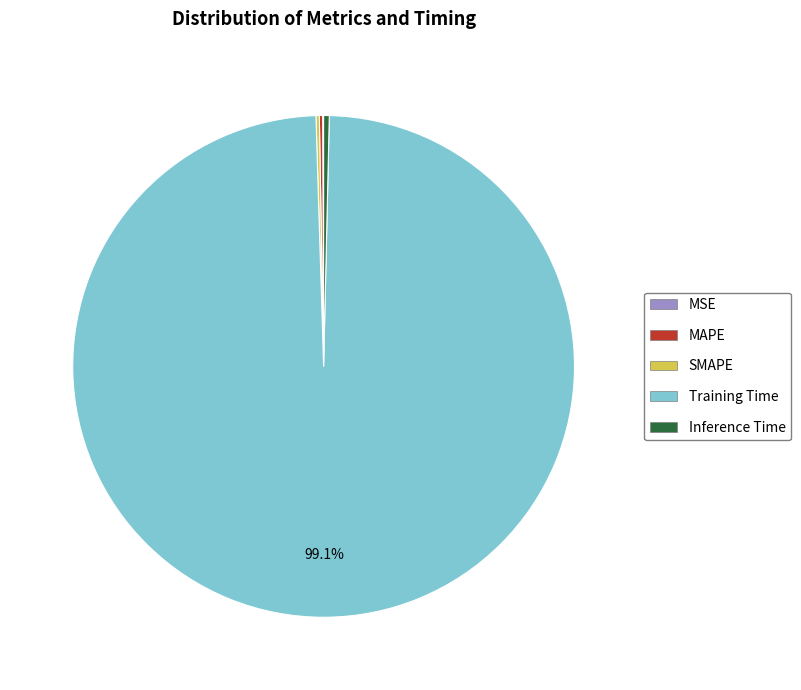

Is it true that Inference Time is 0% of the pie?

True